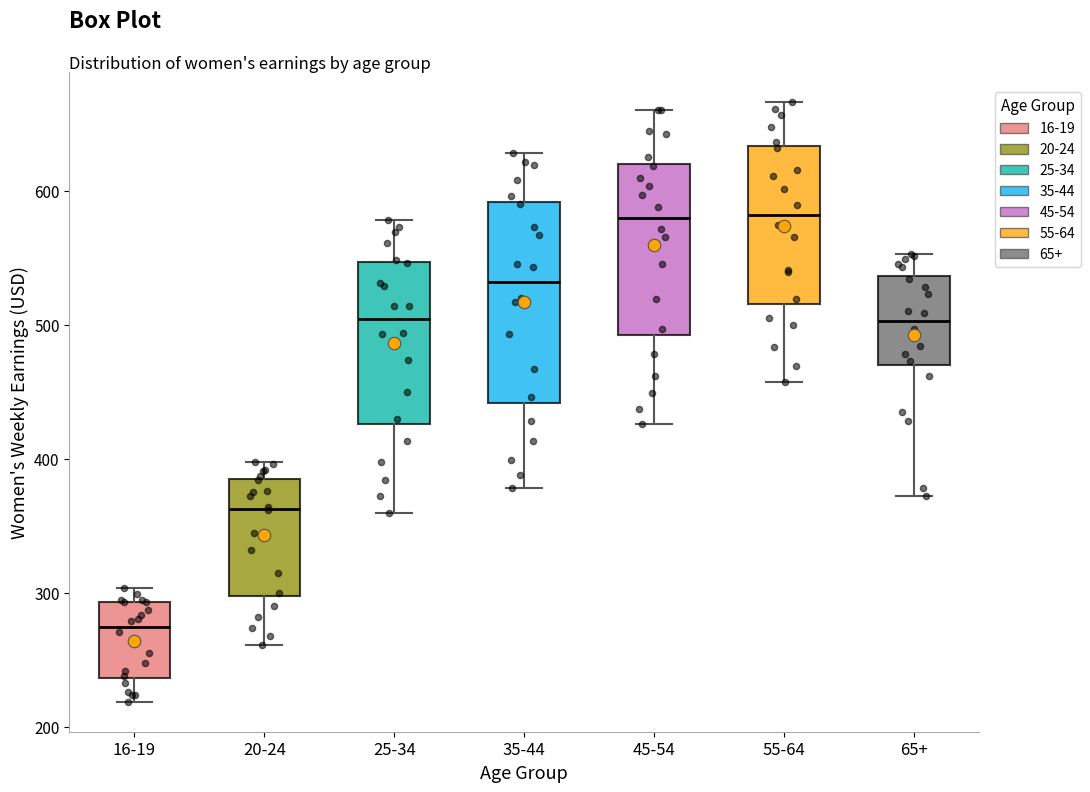

Reading left to right, transcribe this box plot: for each box, give where its median line is, the range the box spans, and where its two whiskers end, as read against the y-axis. The values are not printed on the chart, so give them approximately, as read against the axis.

16-19: median 280, box 240 to 290, whiskers 220 to 300
20-24: median 360, box 300 to 380, whiskers 260 to 400
25-34: median 500, box 430 to 550, whiskers 360 to 580
35-44: median 530, box 440 to 590, whiskers 380 to 630
45-54: median 580, box 490 to 620, whiskers 430 to 660
55-64: median 580, box 520 to 630, whiskers 460 to 670
65+: median 500, box 470 to 540, whiskers 370 to 550